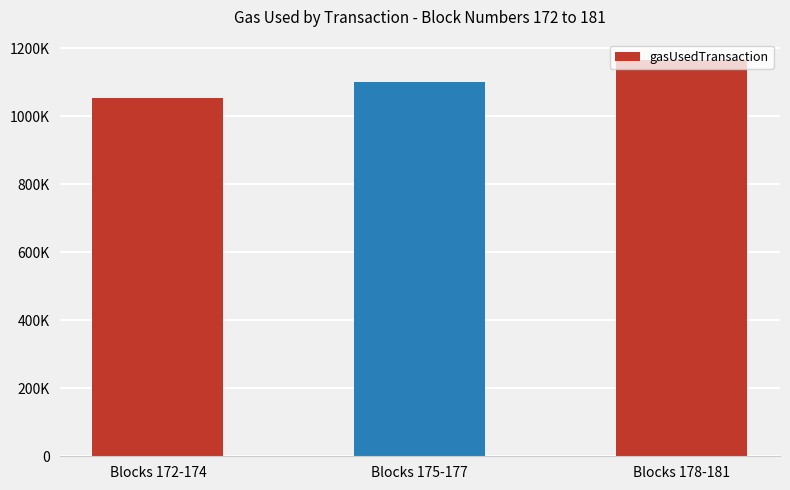

What is the minimum value shown in the chart?

1054043.3